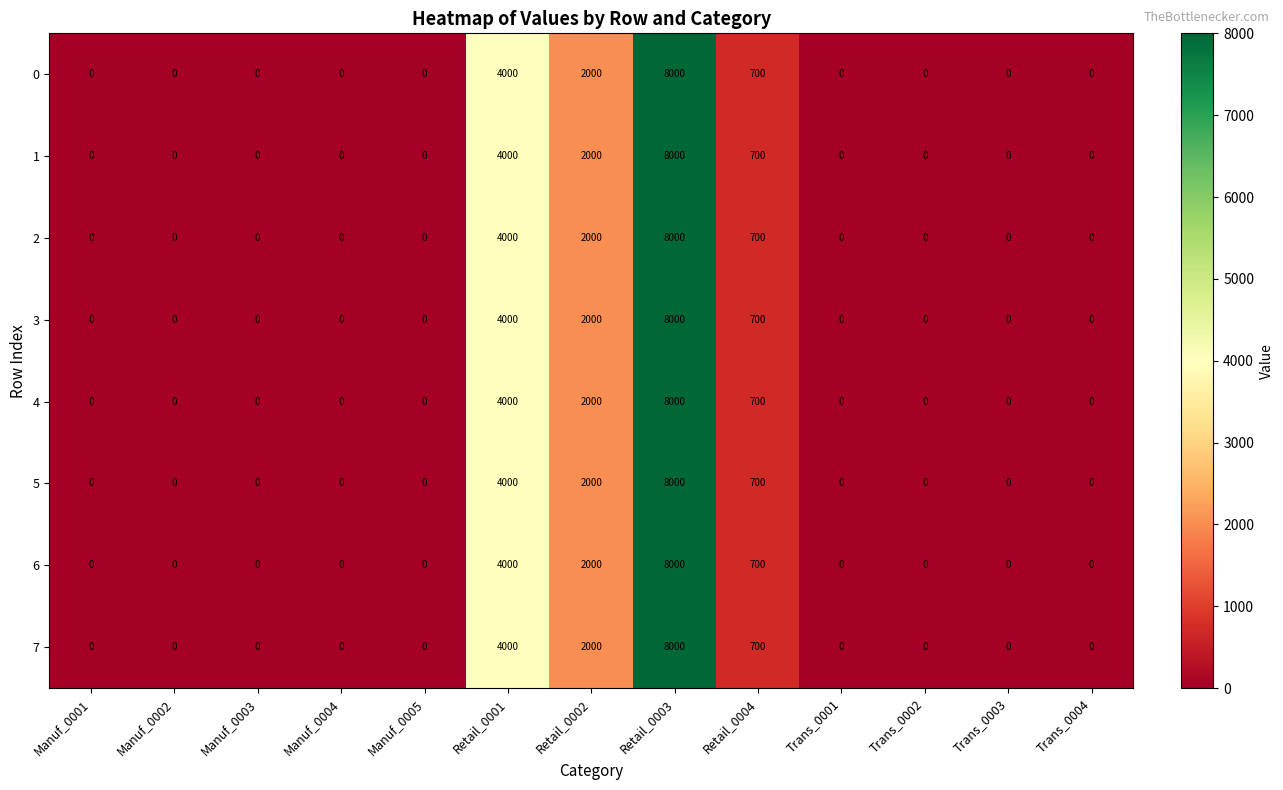

Where is 4 nearest to the value 4000?

Retail_0001